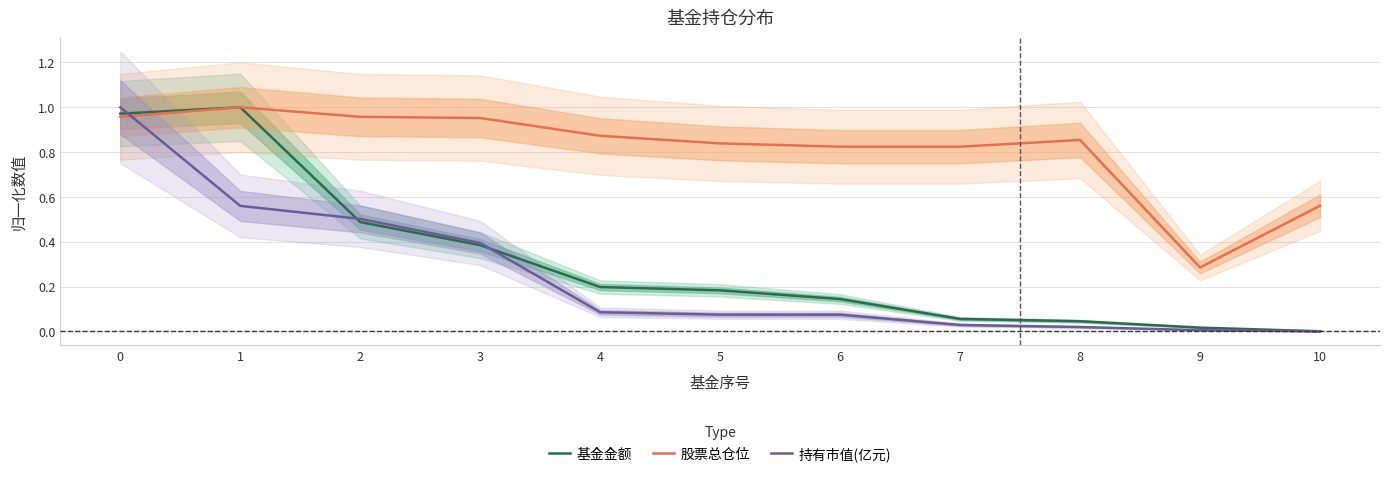

Is this an area chart (filled region under the line)?

No